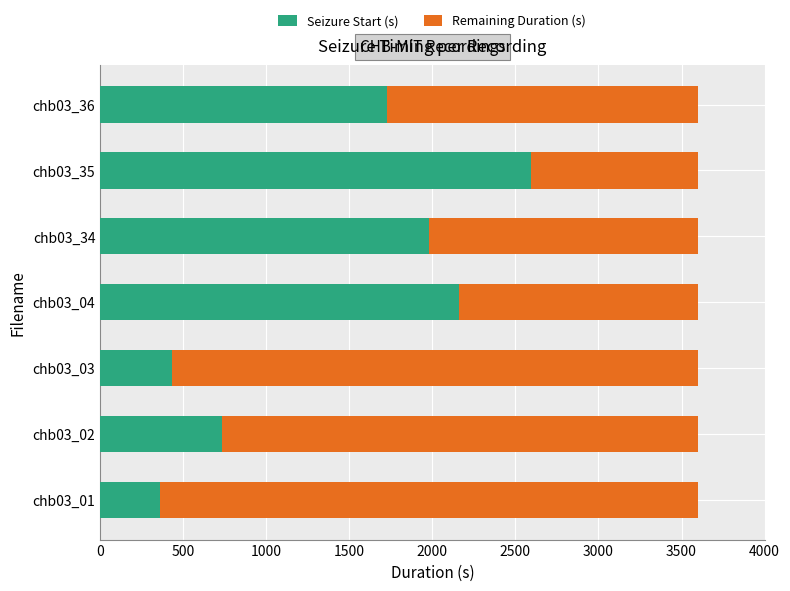

Which category has the highest value in the Seizure Start (s) series?

chb03_35